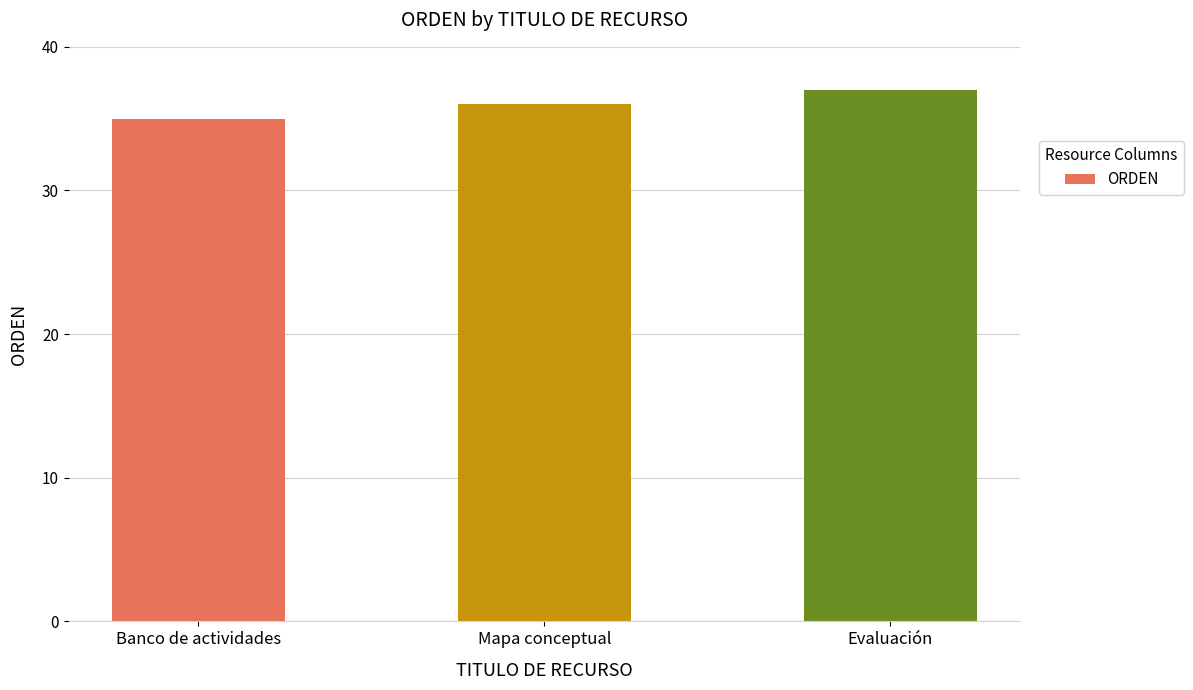

Reading left to right, what are all the values shown in this chart?

35	36	37